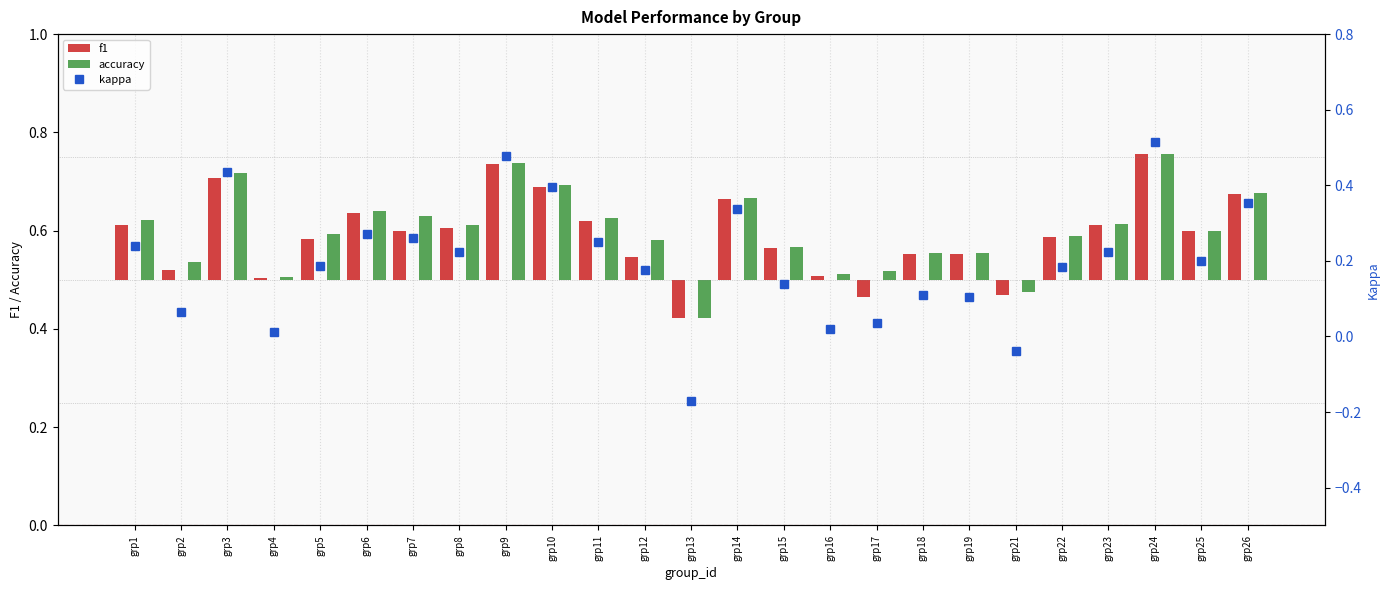

What is the total value across all series at grp9?

1.0